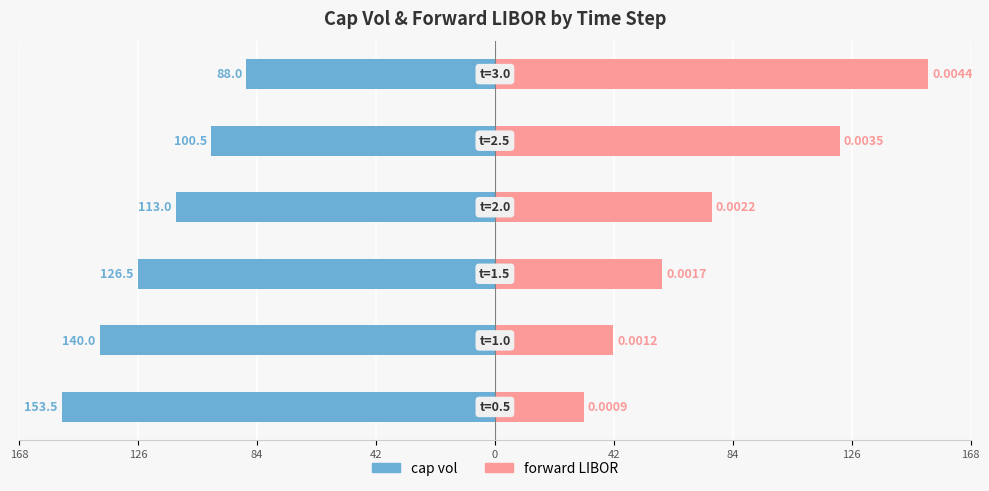

Is it true that forward LIBOR equals 128.3 at 42?

False